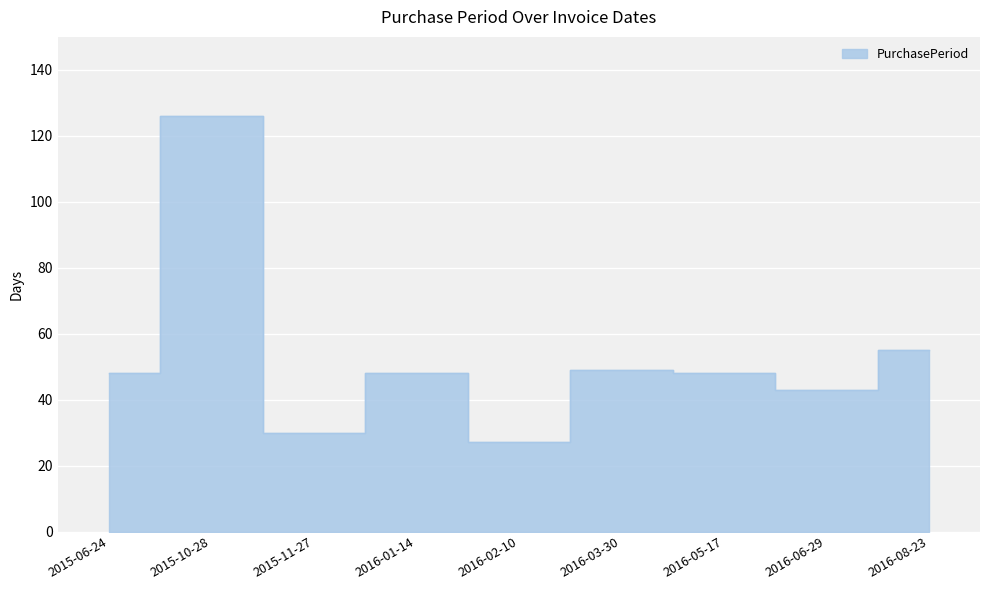

Rank the categories by value from lowest to highest.

2016-02-10, 2015-11-27, 2016-06-29, 2015-06-24, 2016-01-14, 2016-05-17, 2016-03-30, 2016-08-23, 2015-10-28